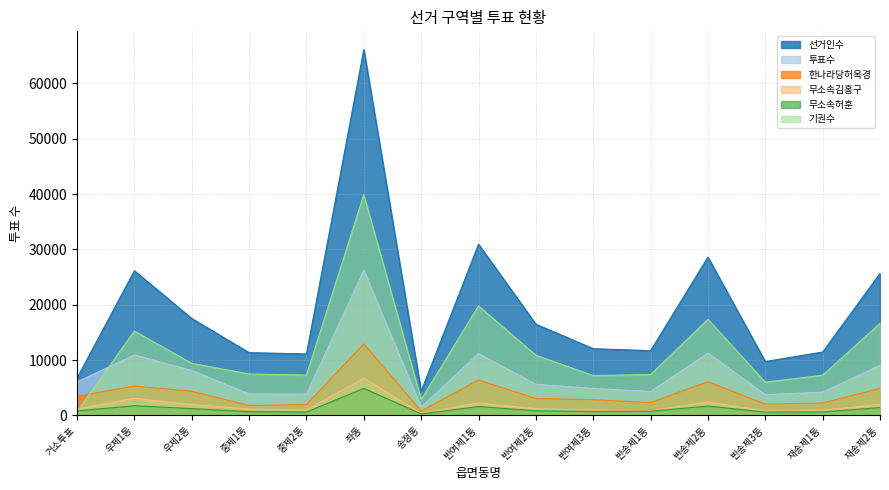

What is the difference between the second highest and minimum values in the 무소속김홍구 series?

2734